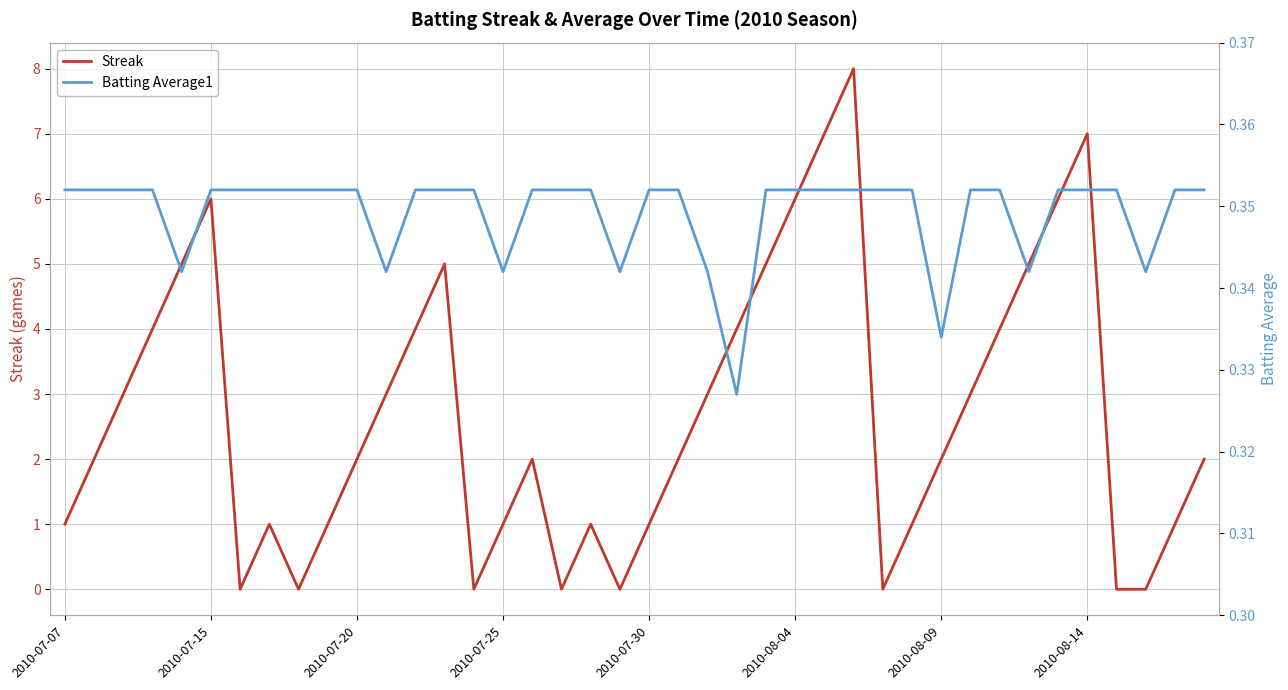

What is the value of the Streak point at the 11th from the left?

2.0